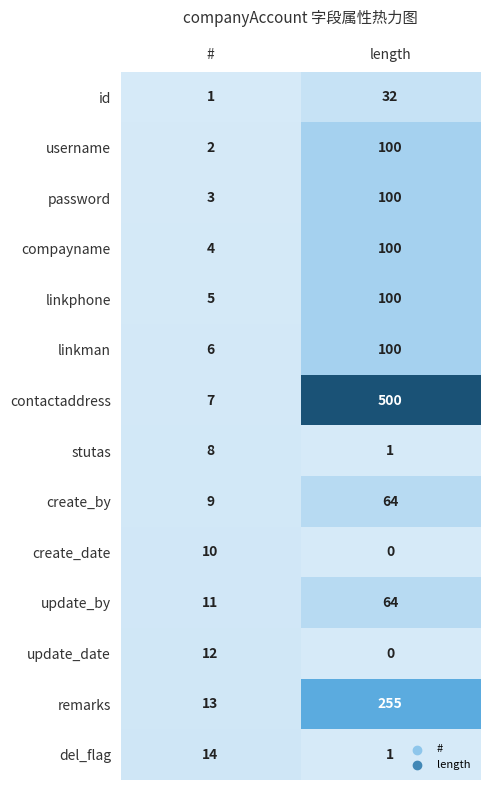

At which label is del_flag closest to 7?

length